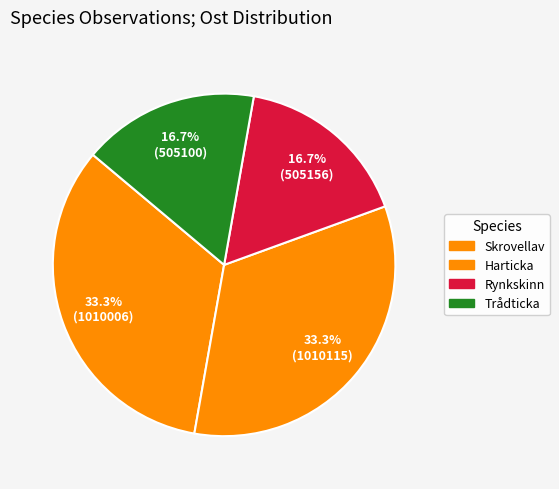

How many slices are in this pie chart?

4